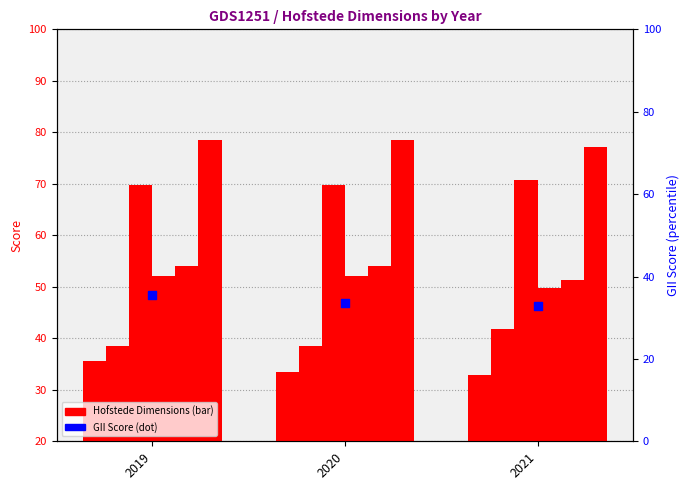

At how many categories does at least one series exceed 65?

3